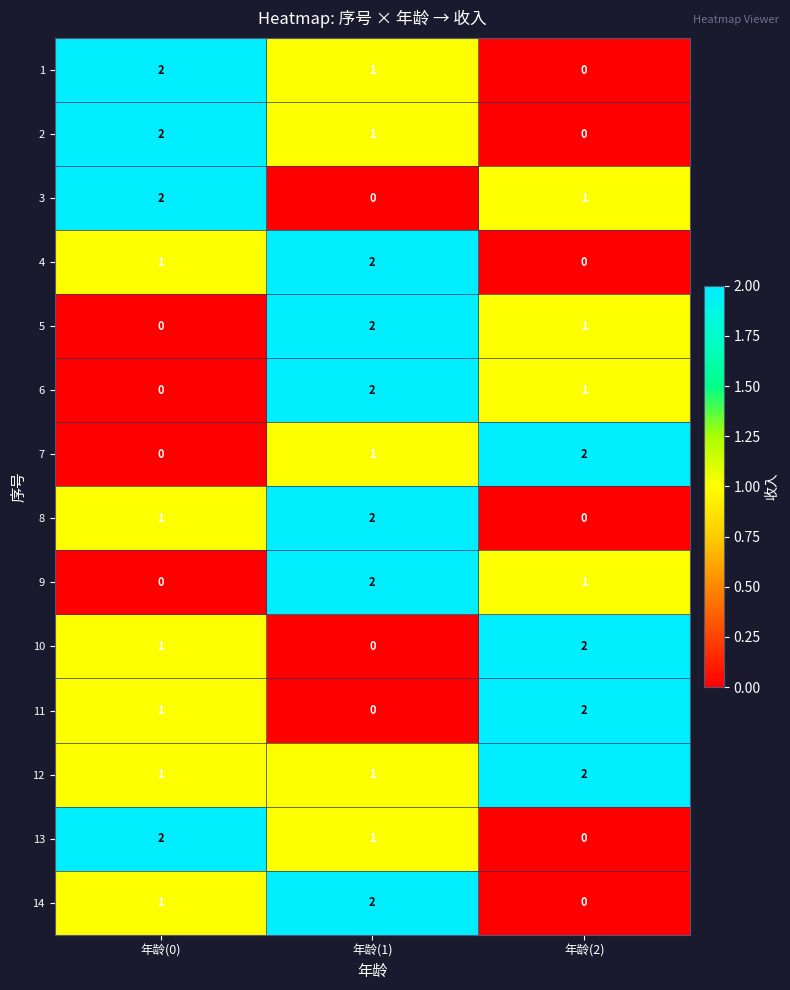

What is the sum of all 14 values?

3